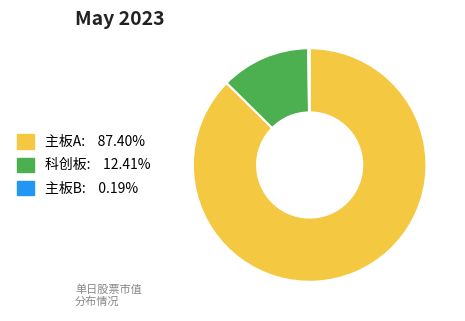

Do 主板A: 87.40% and 科创板: 12.41% together represent more than half of the pie?

Yes